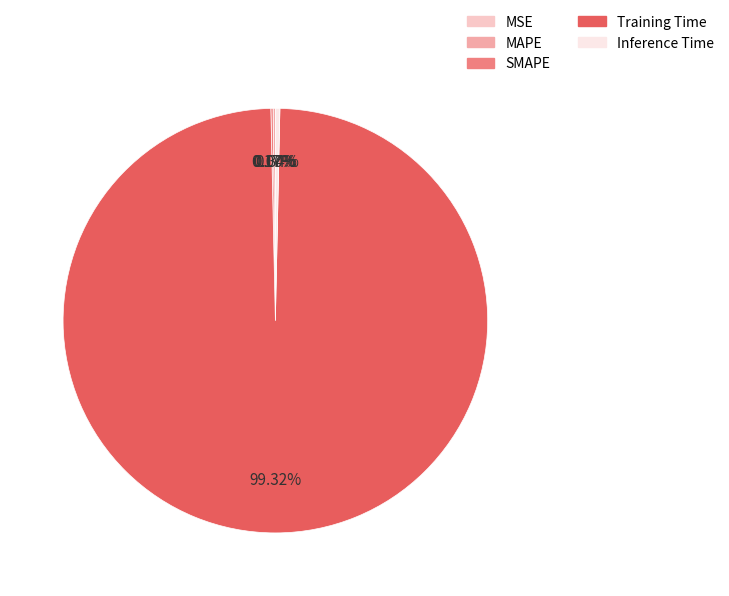

Is there any slice that represents more than half of the pie?

Yes